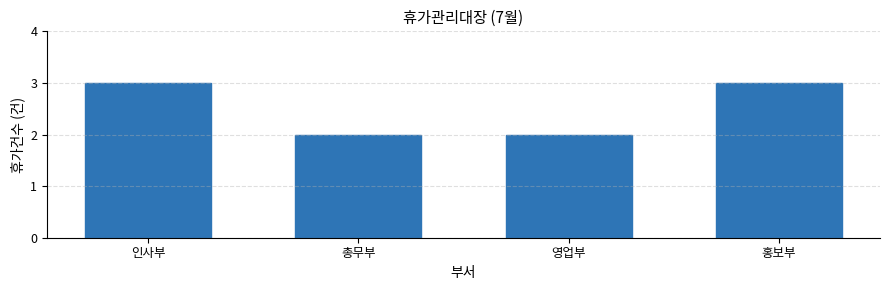

True or false: the data shows 3 at 홍보부.

True